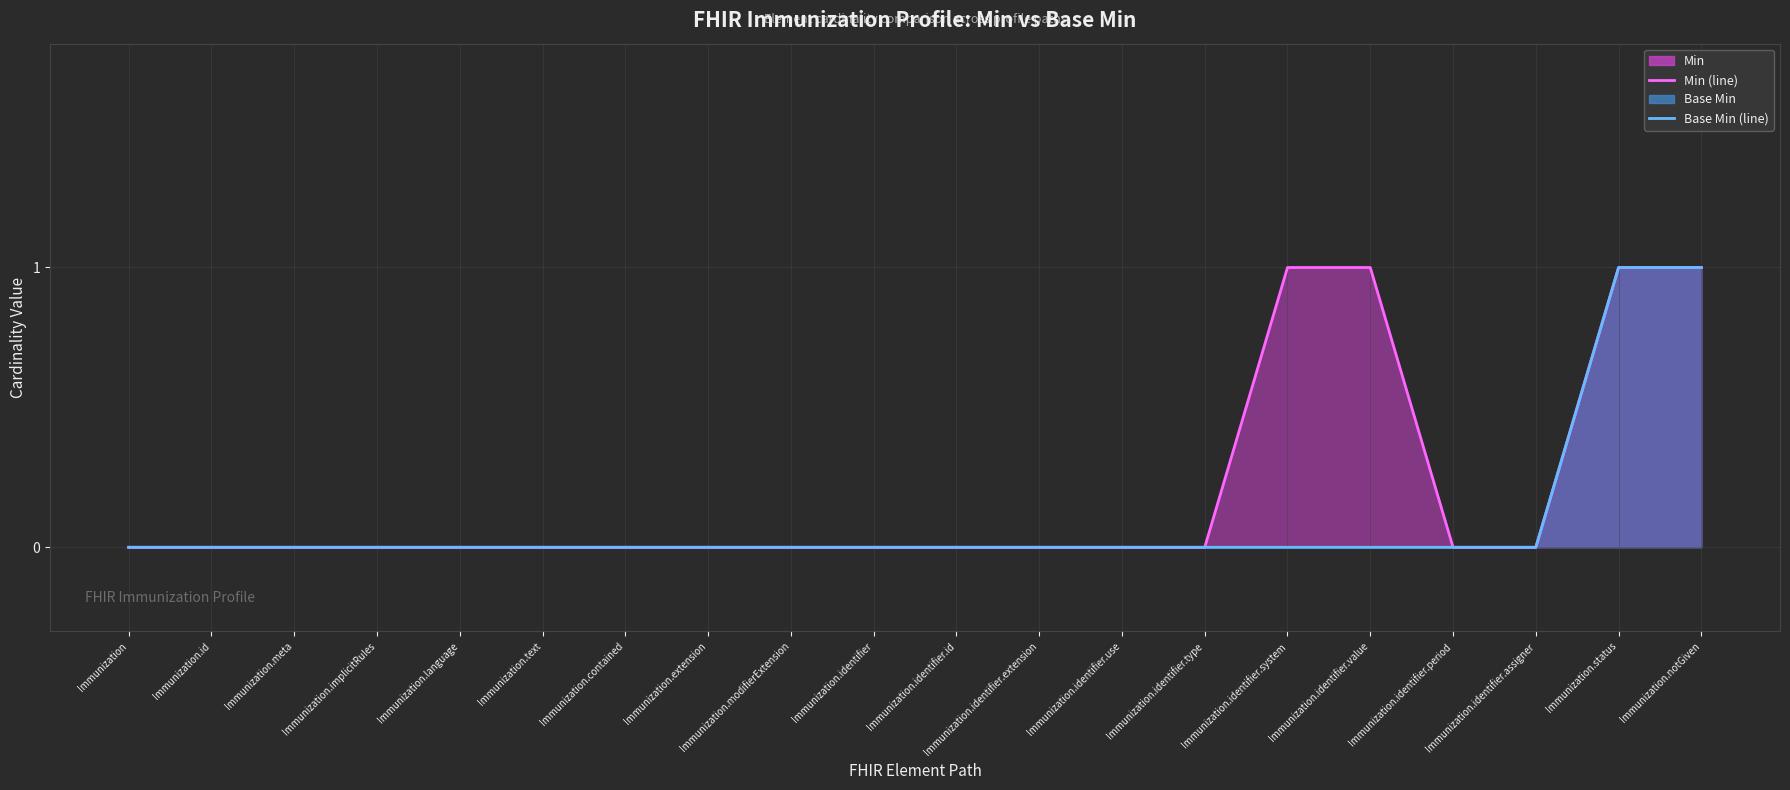

Reading left to right, extract all data points from this chart.

Min (line): 0	0	0	0	0	0	0	0	0	0	0	0	0	0	1	1	0	0	1	1
Base Min (line): 0	0	0	0	0	0	0	0	0	0	0	0	0	0	0	0	0	0	1	1